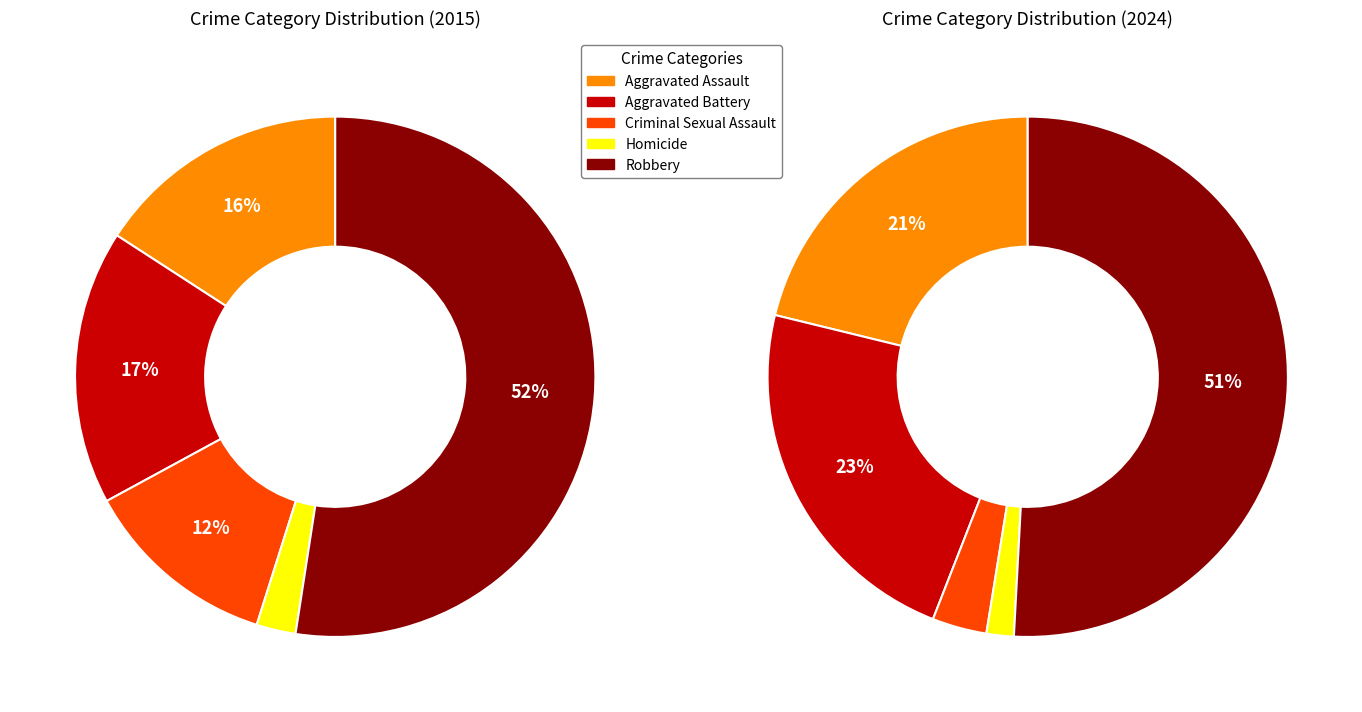

Which slice is the smallest?

Homicide